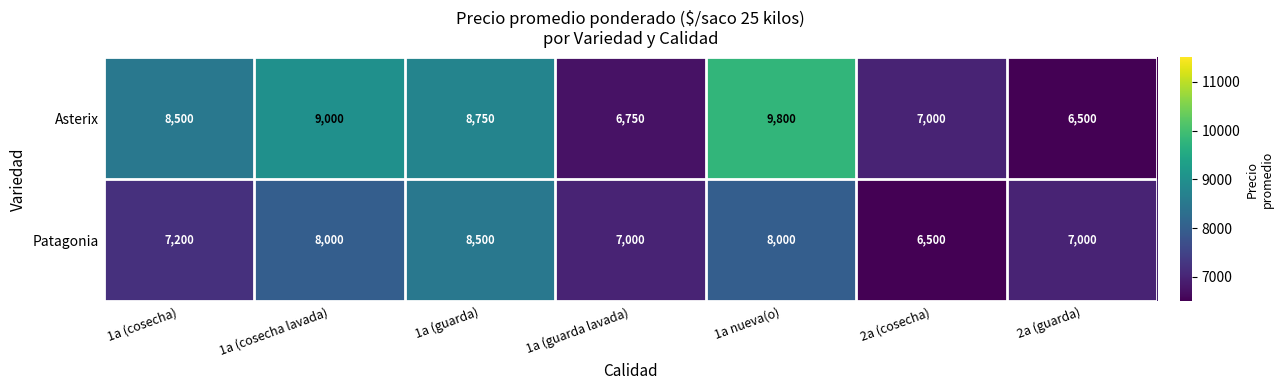

How many distinct data groups are displayed?

2